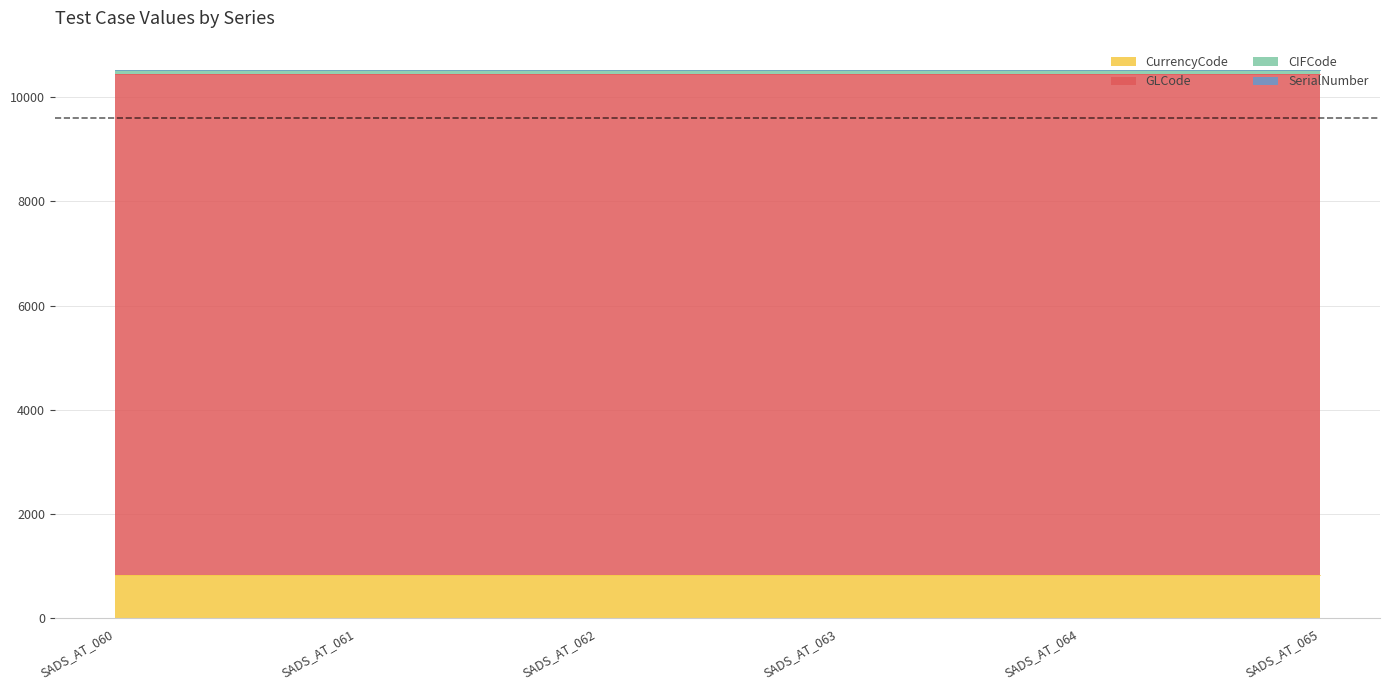

Where is SerialNumber nearest to the value 0?

SADS_AT_060